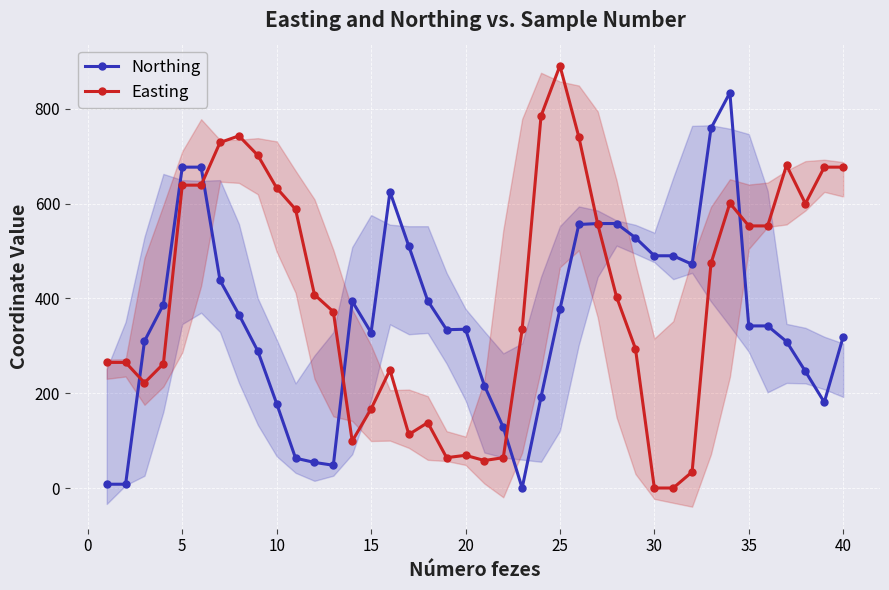

True or false: Easting has more than 0 points higher than both neighbors.

True